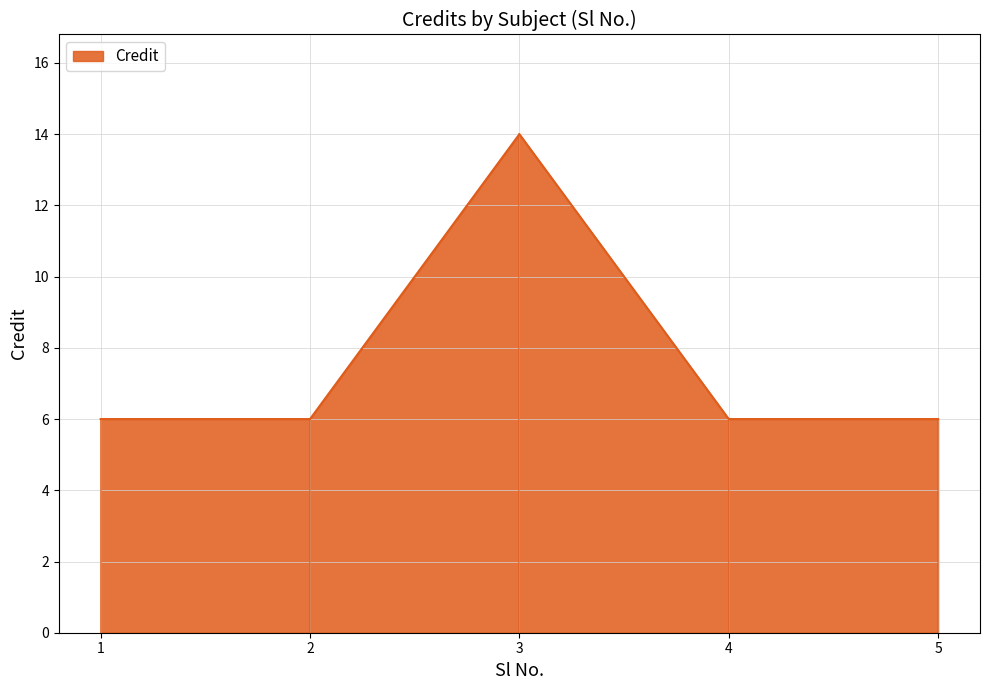

Does the chart have visible grid lines?

Yes